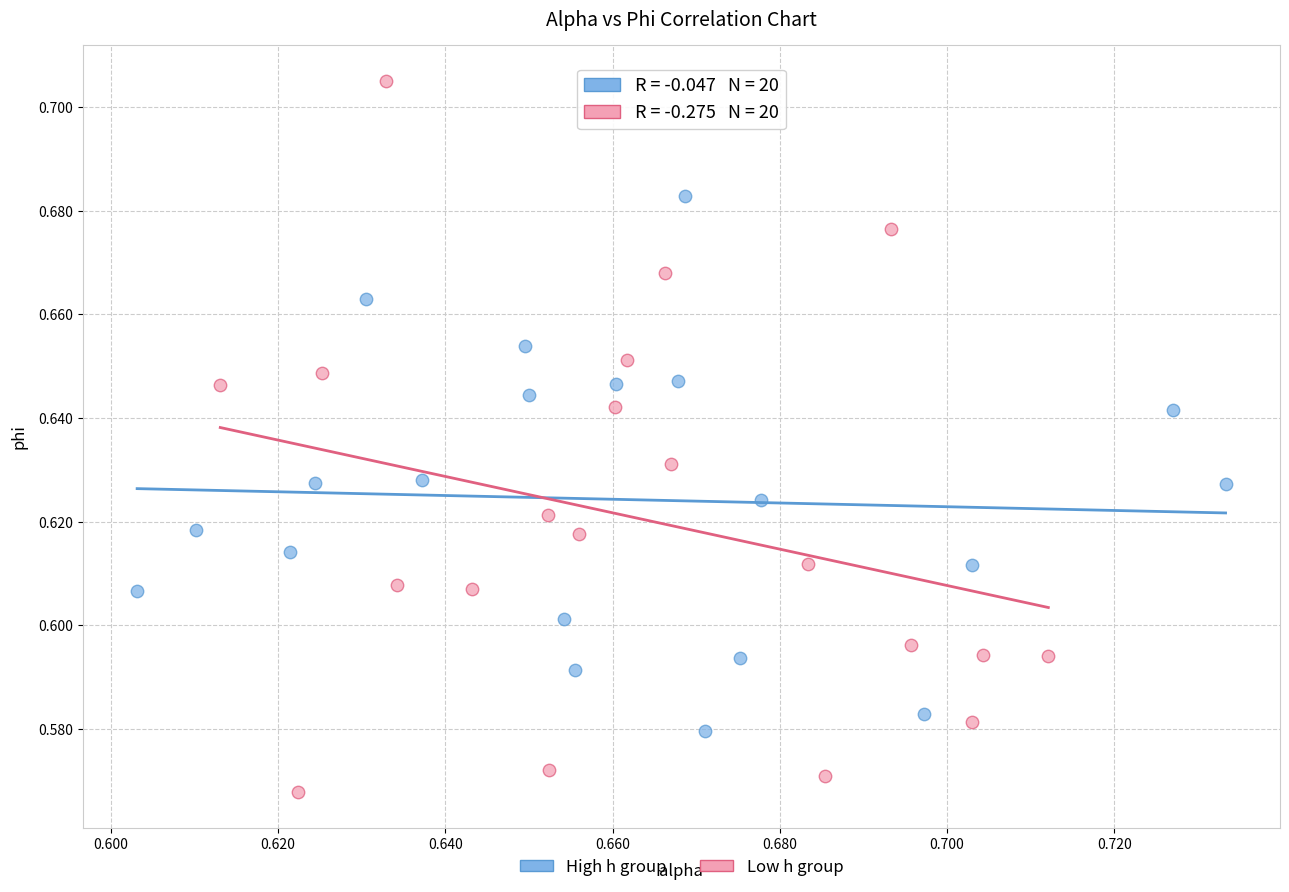

What are all the series names shown in the legend?

High h group, Low h group